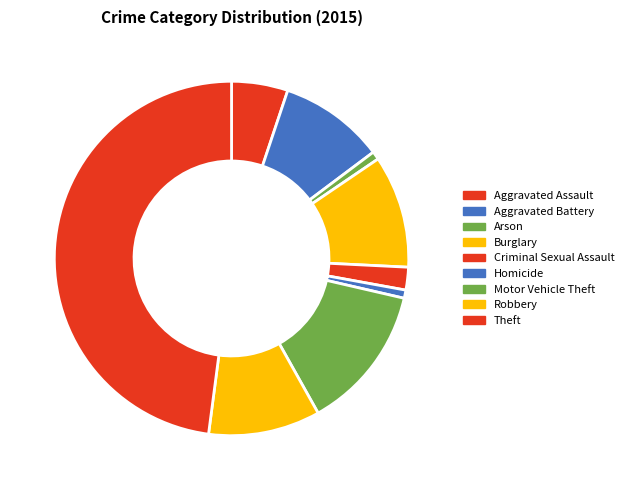

Is it true that Robbery is 1% of the pie?

False